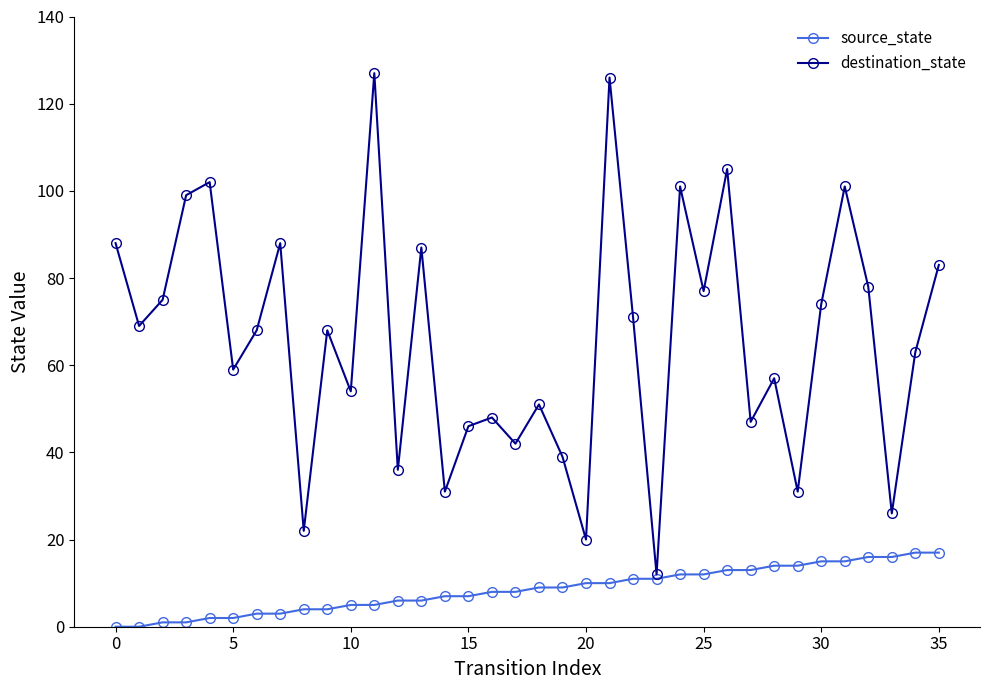

What is the maximum value shown in the chart?

127